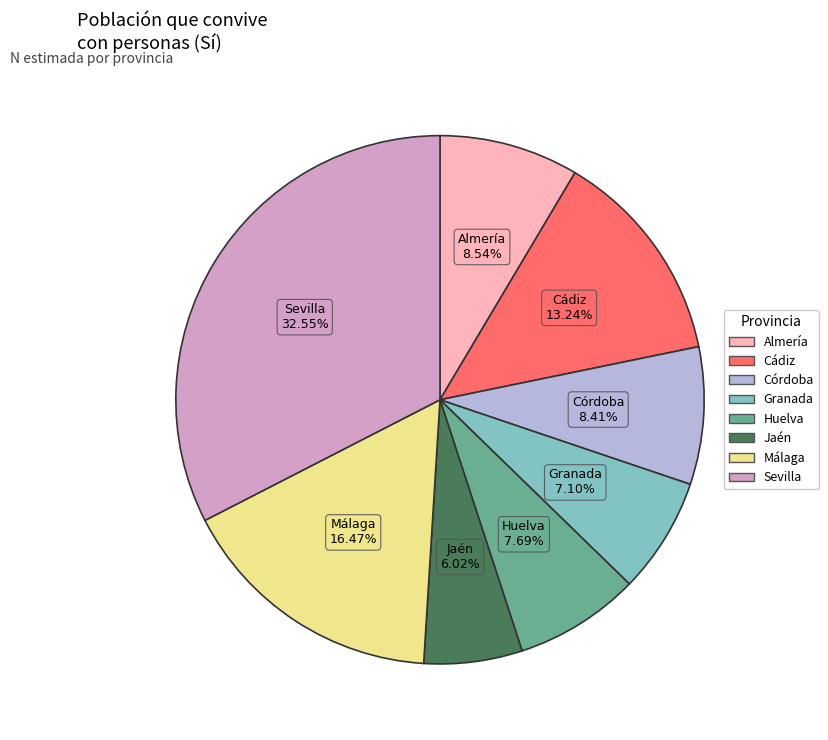

Is there a majority slice in this chart?

No